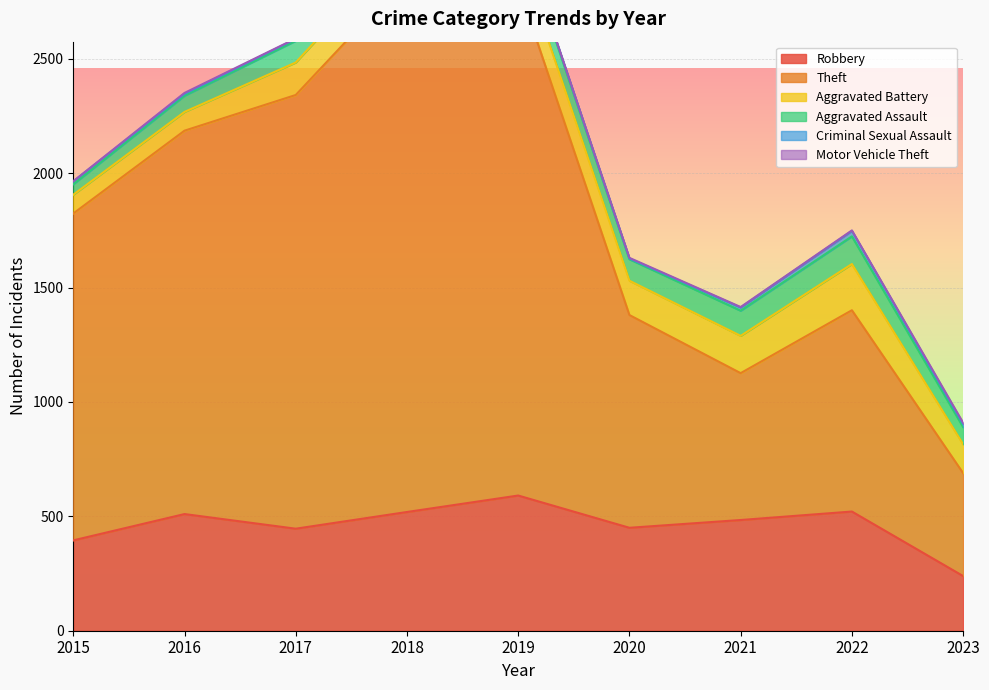

What are all the series names shown in the legend?

Robbery, Theft, Aggravated Battery, Aggravated Assault, Criminal Sexual Assault, Motor Vehicle Theft